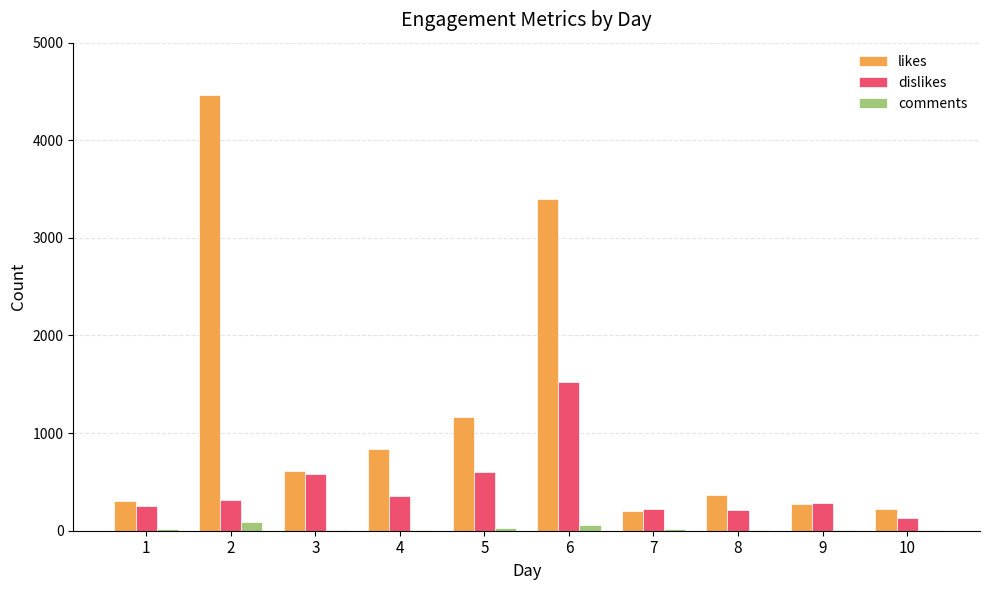

Is it true that comments equals 24 at 5?

True